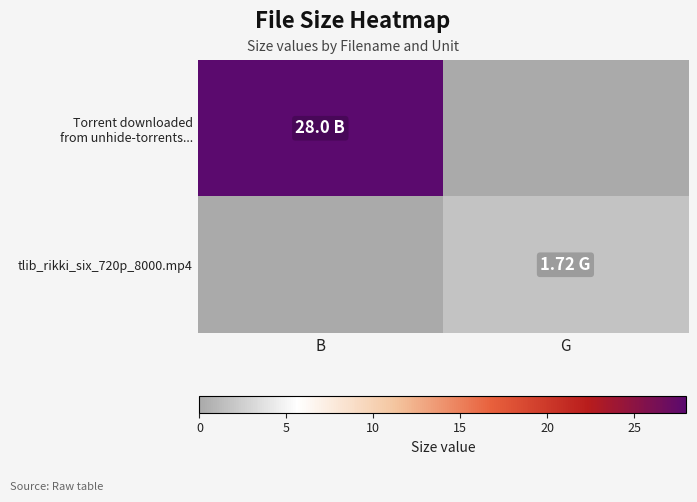

How many distinct data groups are displayed?

2